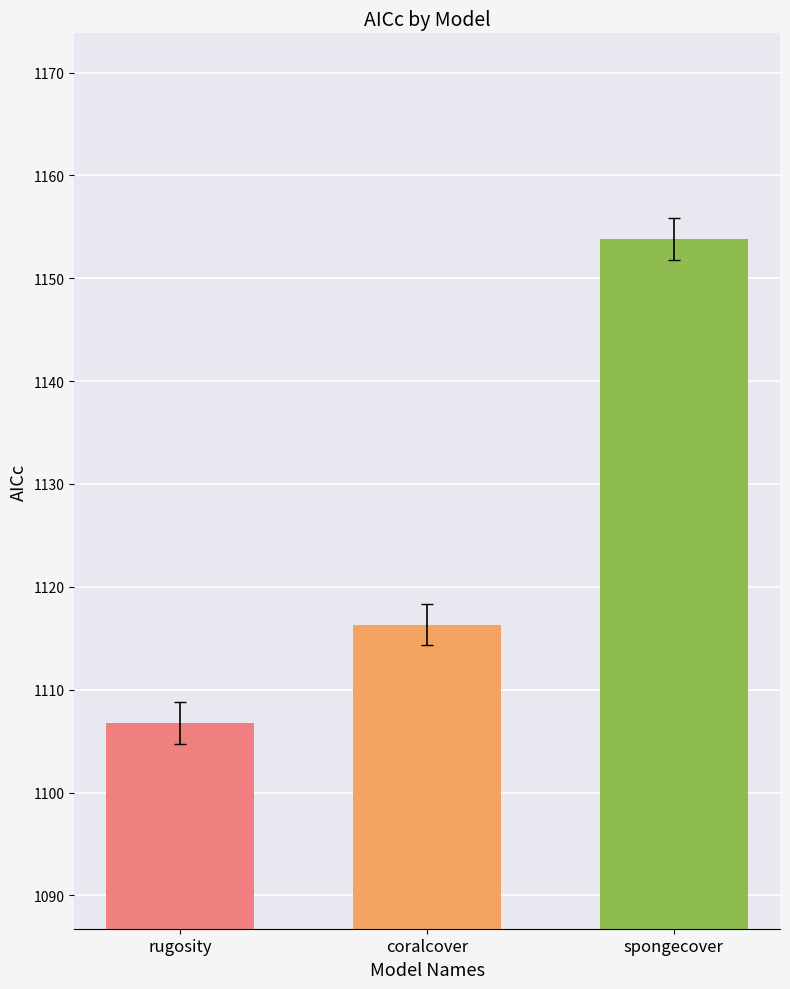

What is the sum of all values?

3376.9